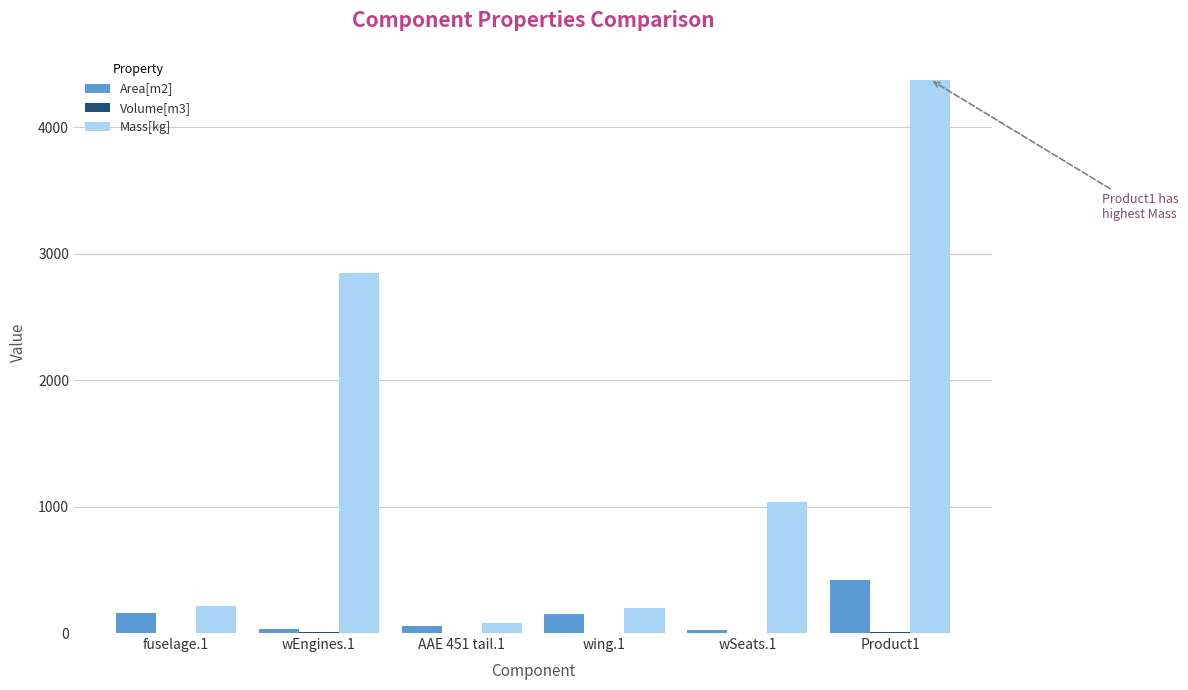

What is the average value of the Area[m2] series?

139.3